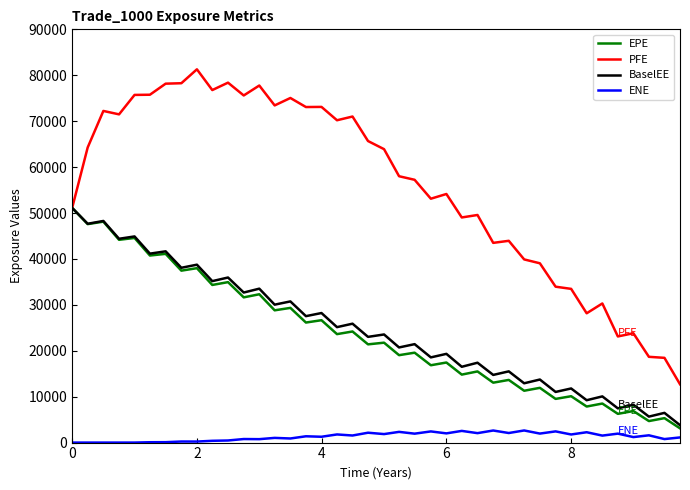

True or false: BaselEE and ENE intersect in this chart.

False